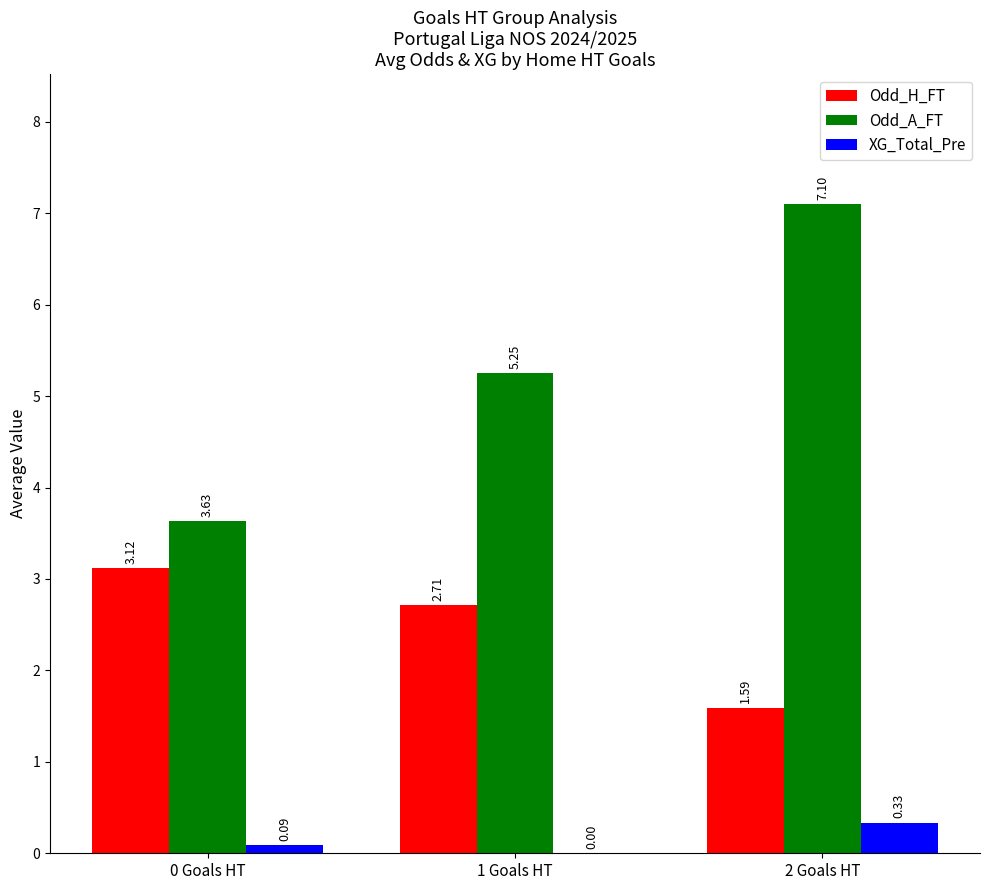

At which category is the sum across all series the highest?

2 Goals HT